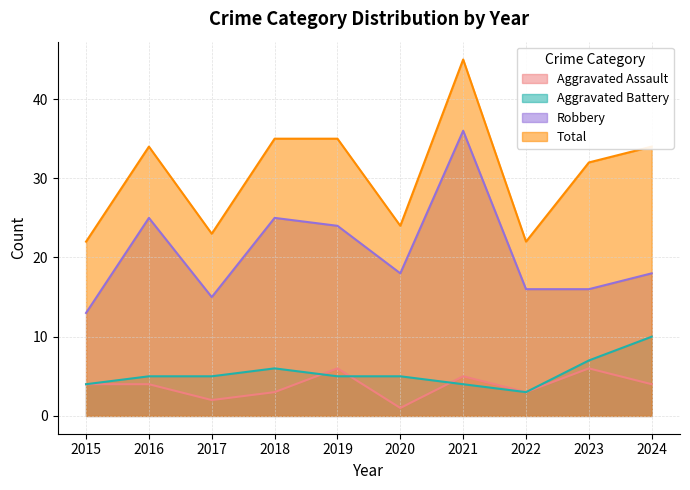

At which category is the sum across all series the highest?

2021